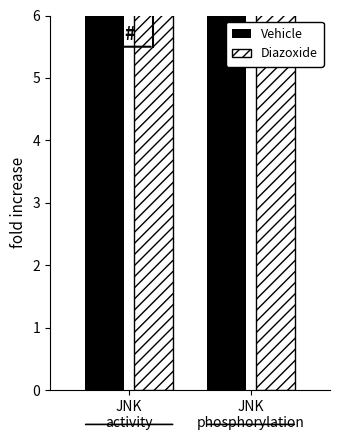

Which category has the highest value in the Diazoxide series?

JNK
activity